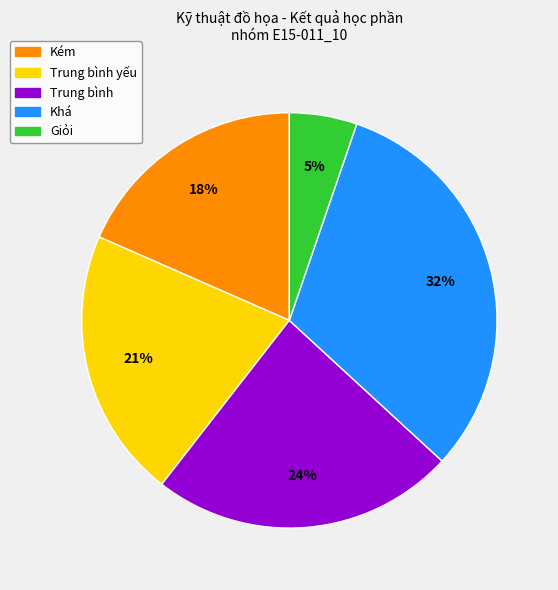

To the nearest percent, what is the average slice percentage?

20%